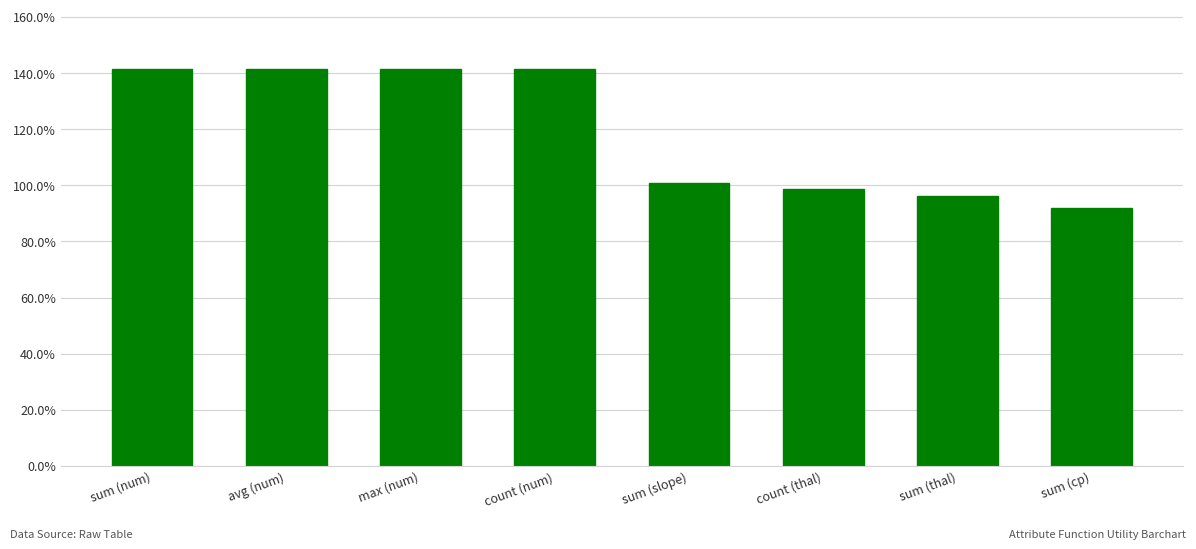

List the labels in order of value, smallest first.

sum (cp), sum (thal), count (thal), sum (slope), sum (num), avg (num), max (num), count (num)